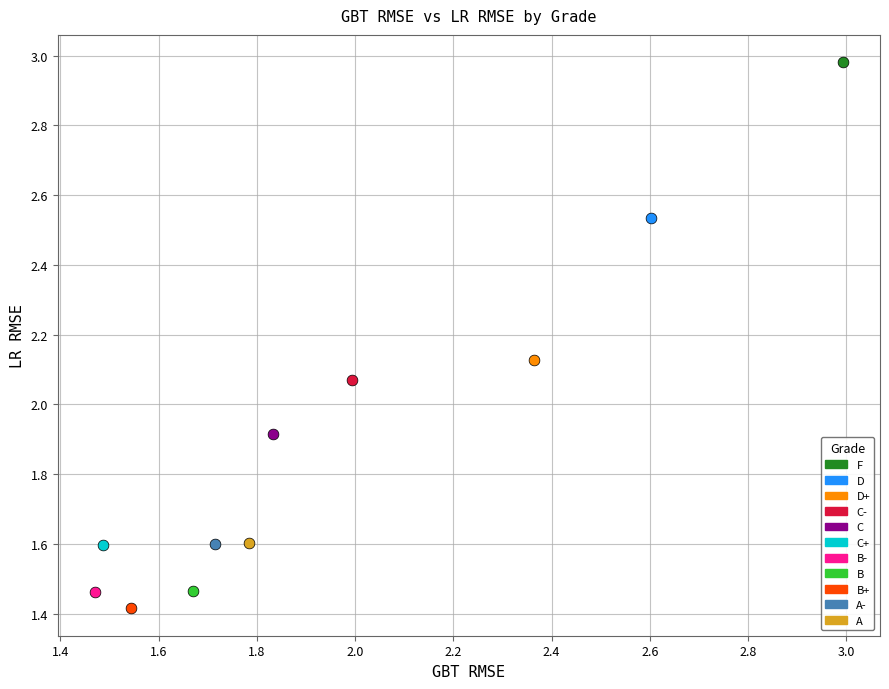

Which series reaches the minimum Y coordinate?

B+